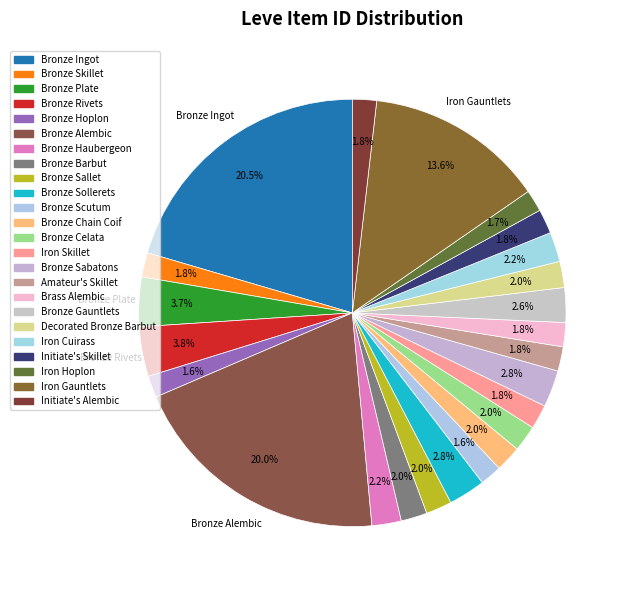

Between Initiate's Skillet and Iron Cuirass, which is larger?

Iron Cuirass